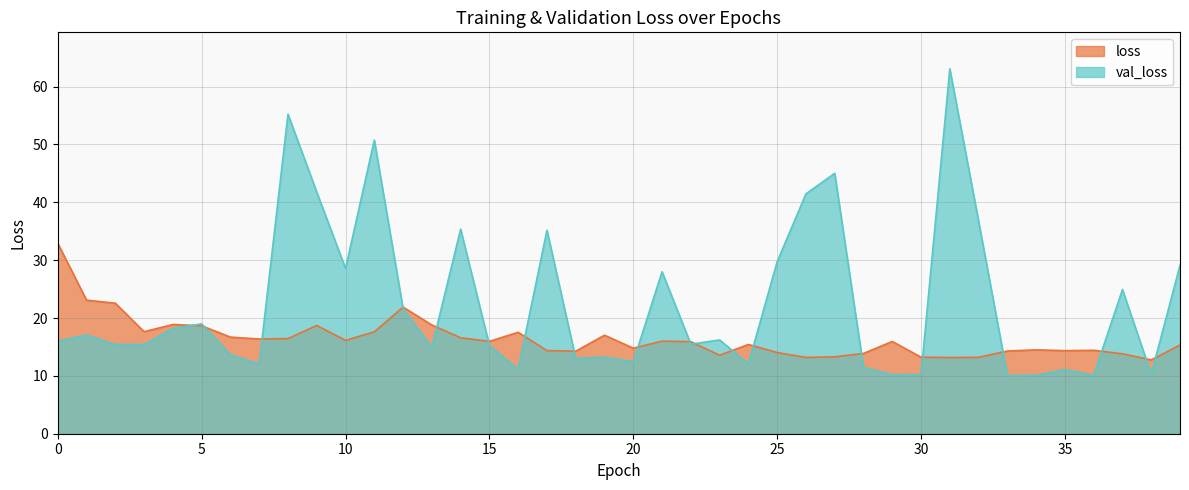

After their last crossing, which series has the higher values: val_loss or loss?

val_loss